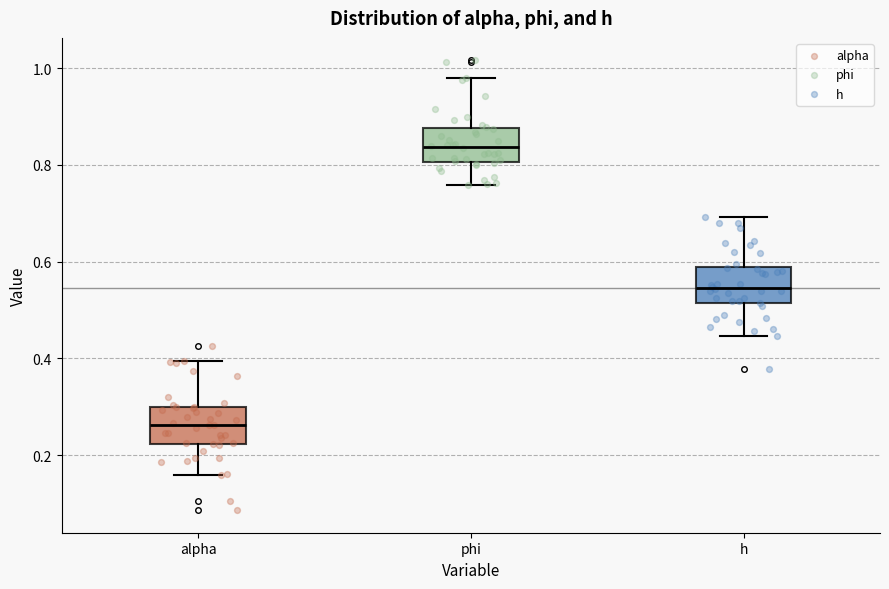

Reading left to right, transcribe this box plot: for each box, give where its median line is, the range the box spans, and where its two whiskers end, as read against the y-axis. The values are not printed on the chart, so give them approximately, as read against the axis.

alpha: median 0.26, box 0.22 to 0.30, whiskers 0.16 to 0.40
phi: median 0.84, box 0.80 to 0.88, whiskers 0.76 to 0.98
h: median 0.54, box 0.52 to 0.58, whiskers 0.44 to 0.70